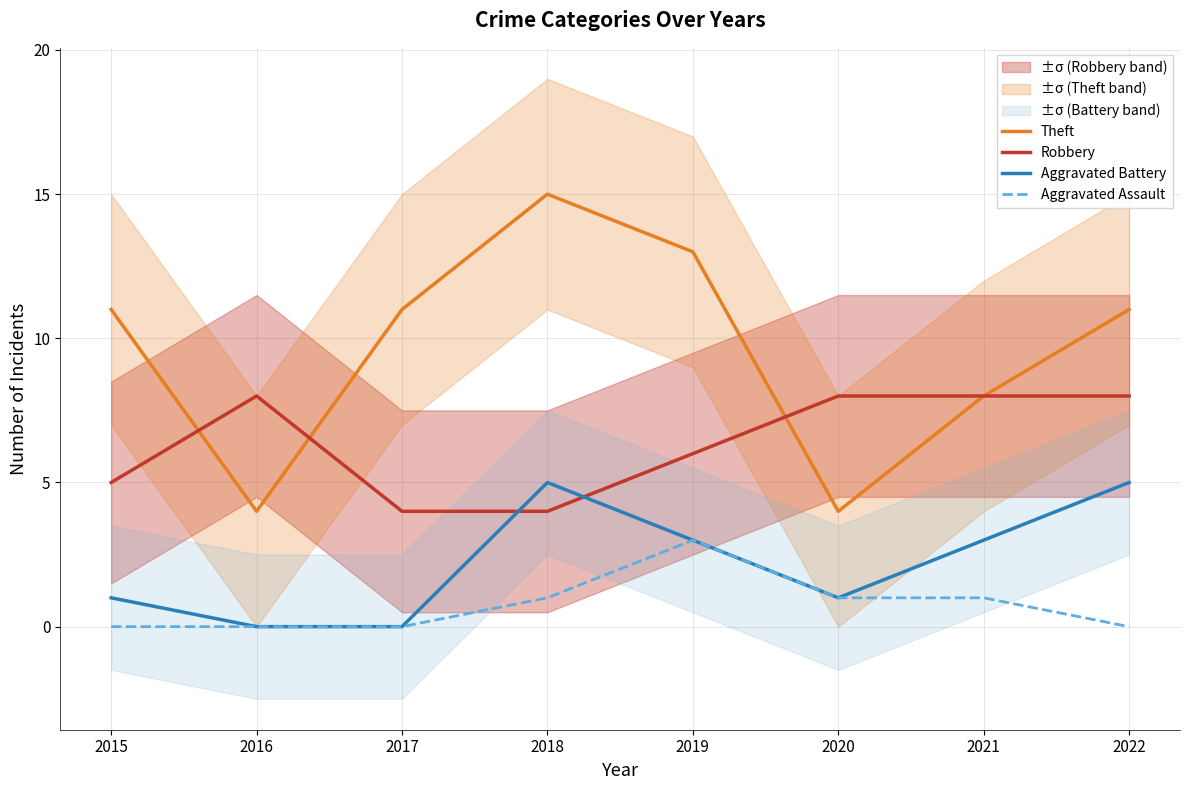

The value of Aggravated Battery at 2016 is 0. True or false?

True